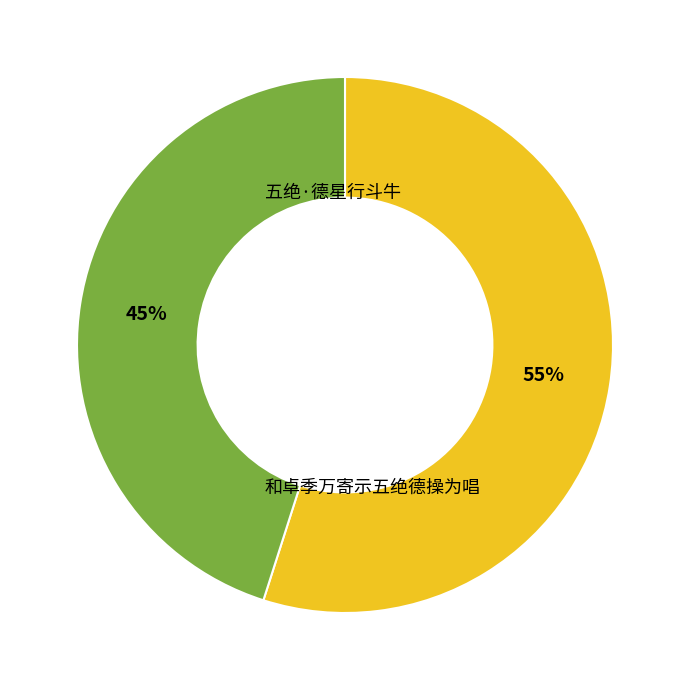

To the nearest percent, what is the difference between the largest and smallest slice percentages?

10%